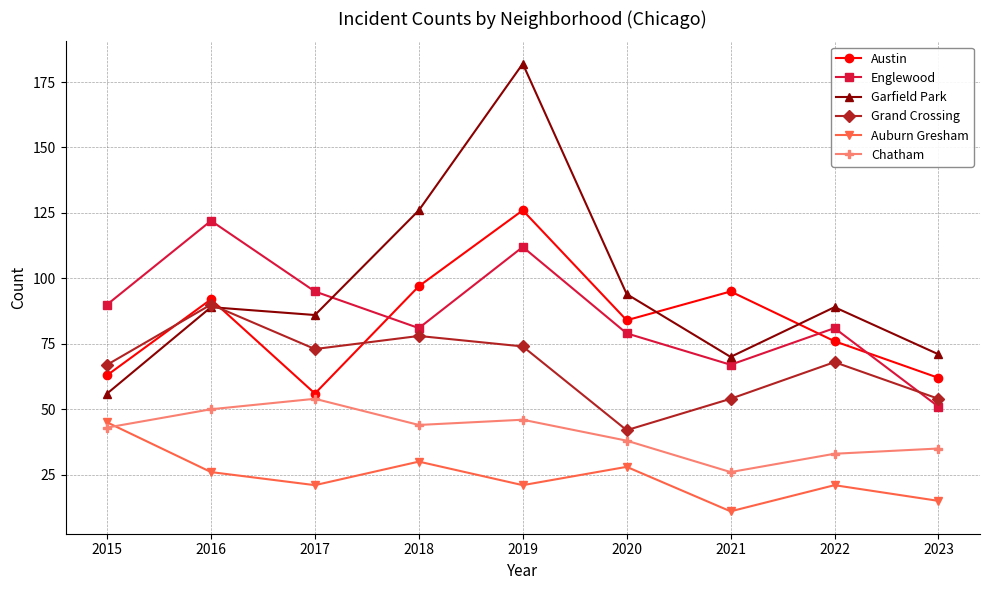

What is the difference between the Grand Crossing values at 2021 and 2018?

24